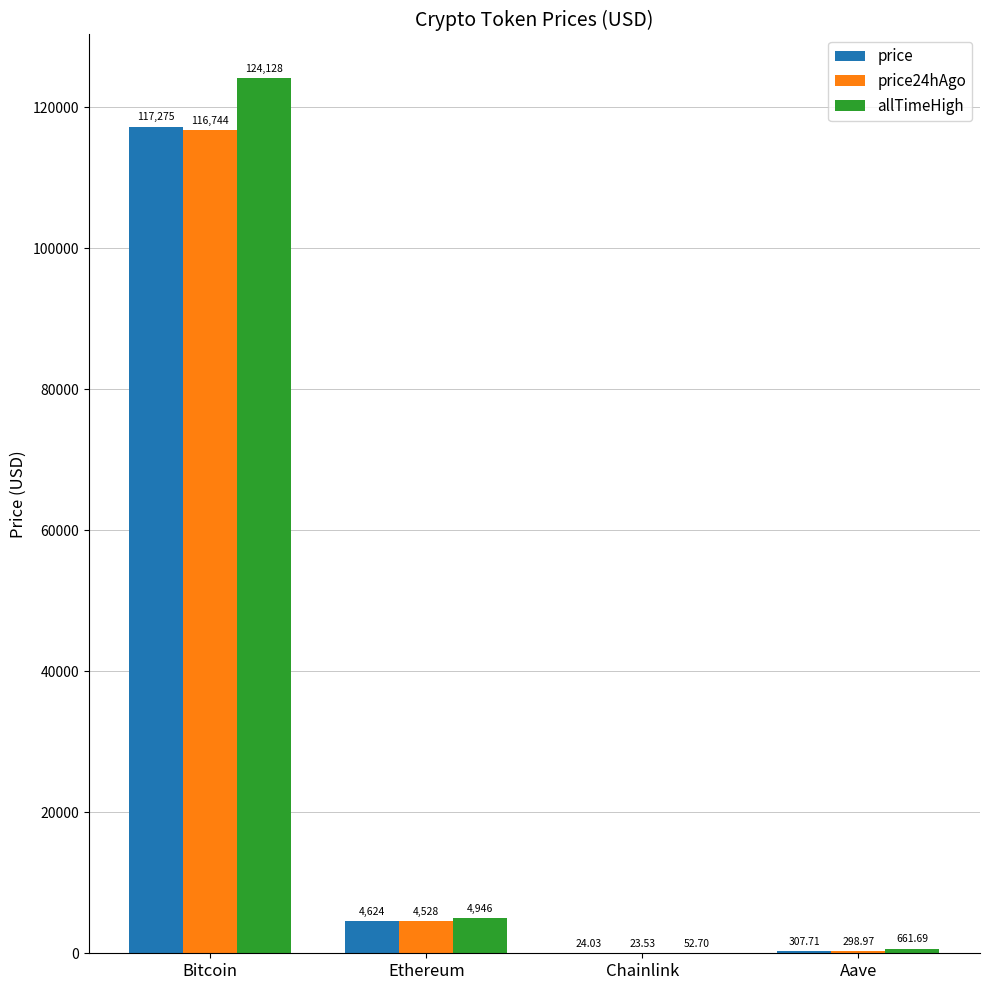

At which label is price24hAgo closest to 58383?

Ethereum